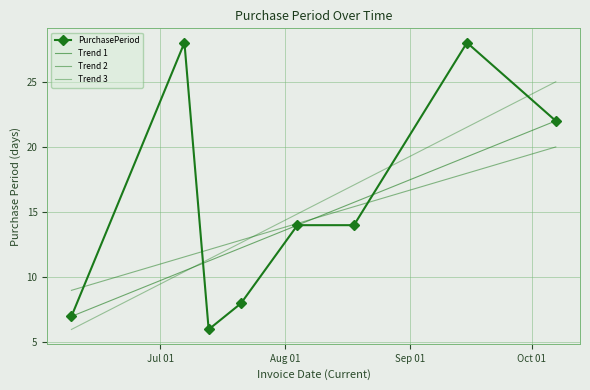

What is the difference between the second highest and minimum values?

22